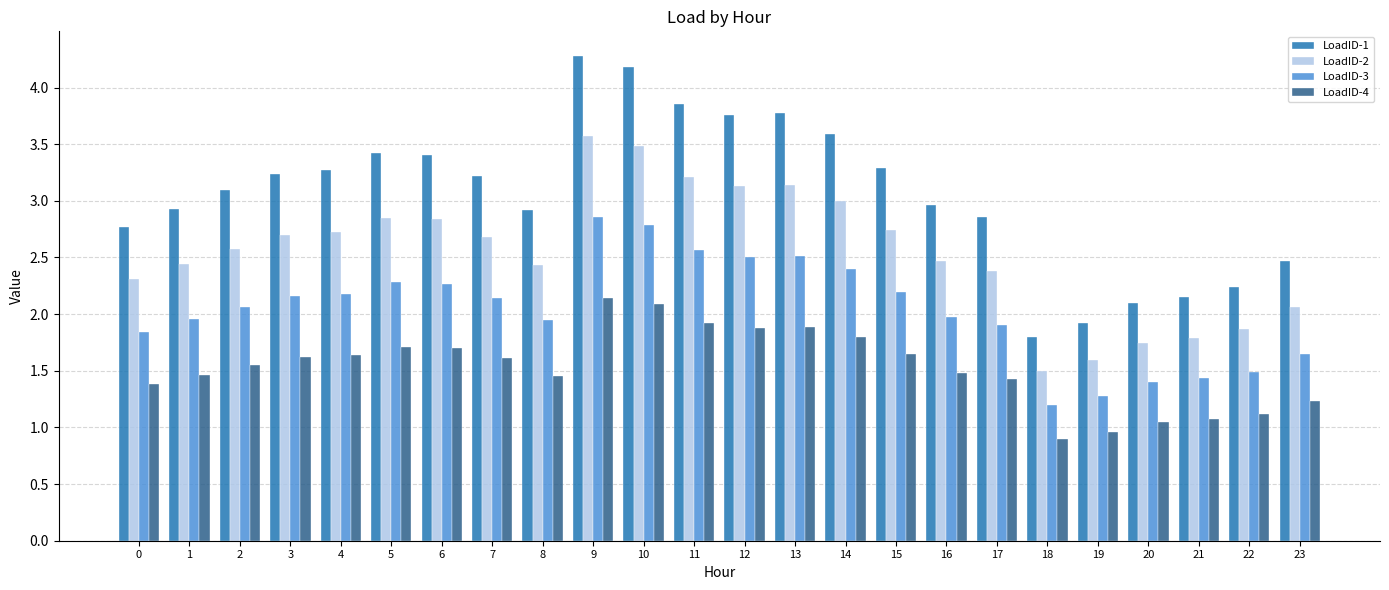

Read the LoadID-2 value at 22.

1.9